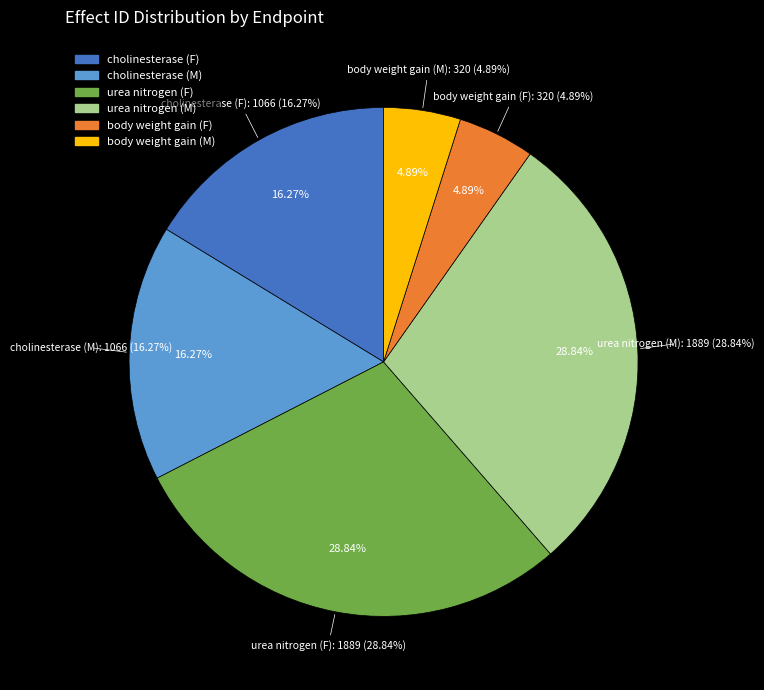

Is there a majority slice in this chart?

No